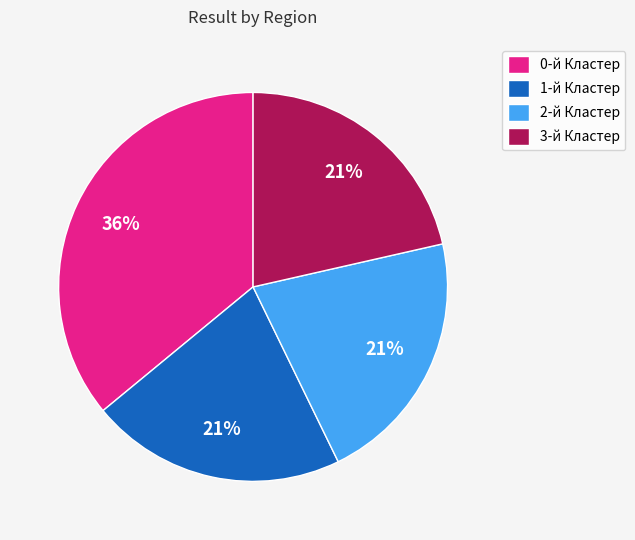

What is the largest slice in the pie chart?

0-й Кластер